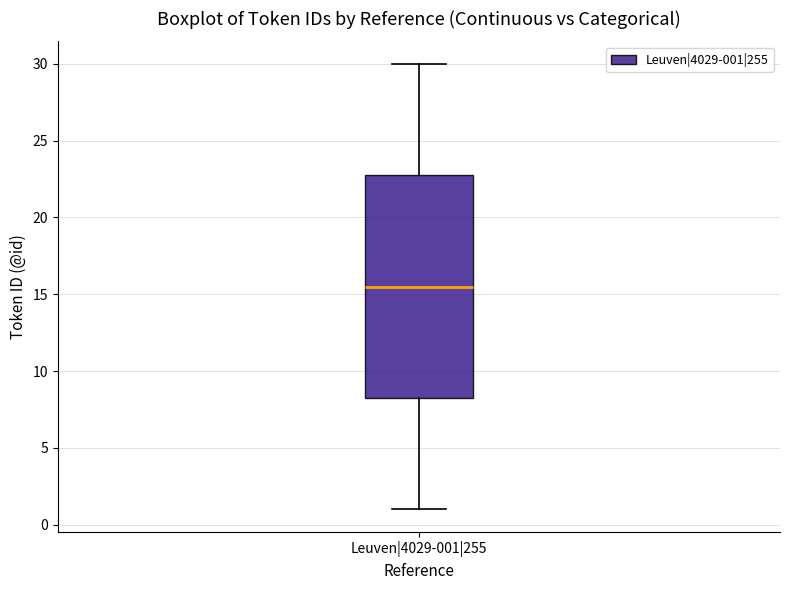

Read this box plot against the y-axis: the position of the median line, the range covered by the box, and the ends of both whiskers. The values are not printed on the chart, so give them approximately, as read against the axis.

median 15.5, box 8.5 to 23.0, whiskers 1.0 to 30.0